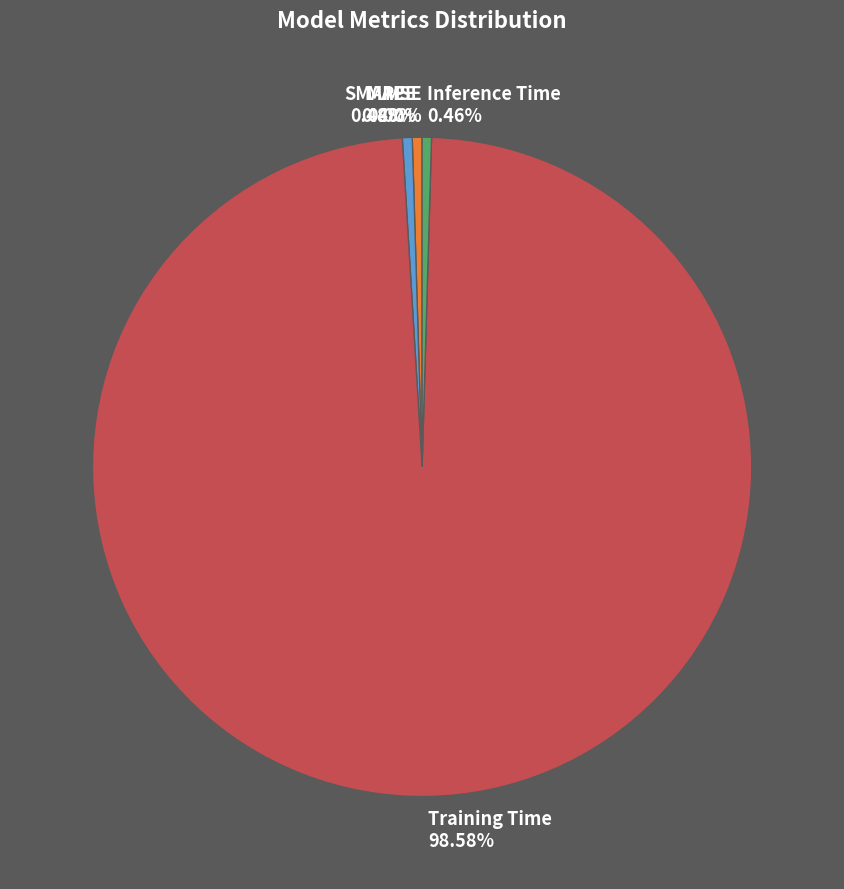

Is there a majority slice in this chart?

Yes